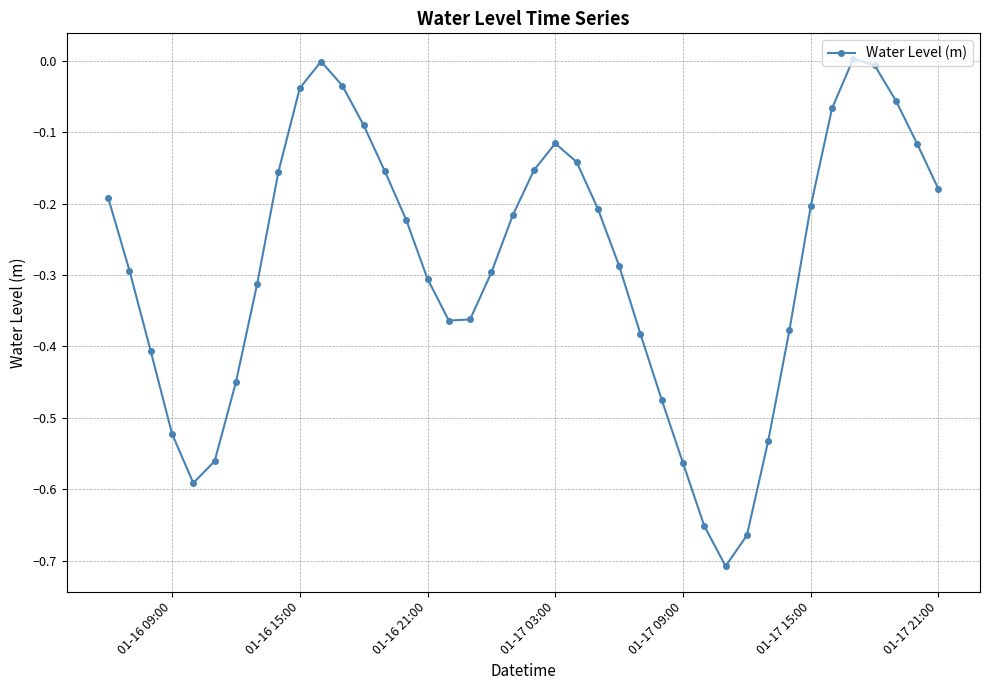

What is the sum of all values?

-11.5